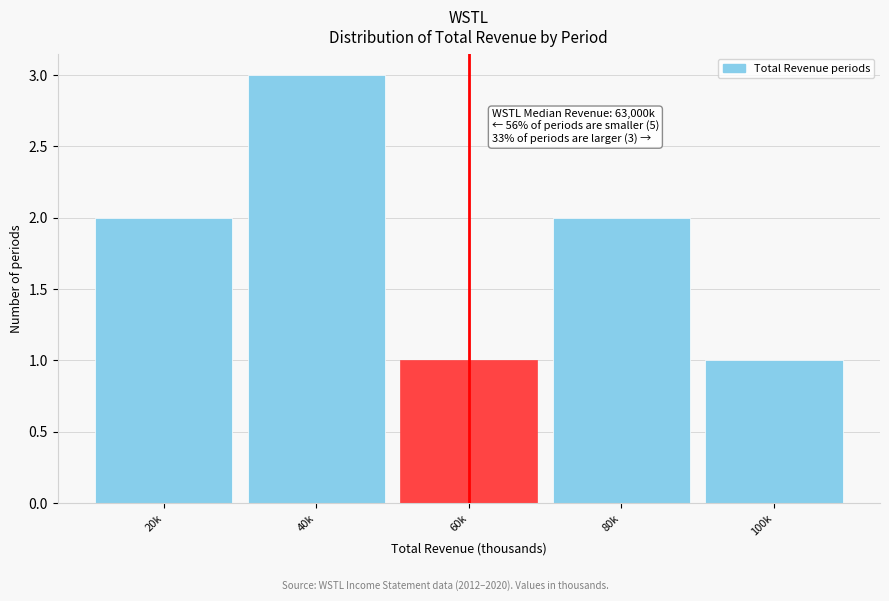

Reading left to right, what are all the values shown in this chart?

20k=2	40k=3	60k=1	80k=2	100k=1